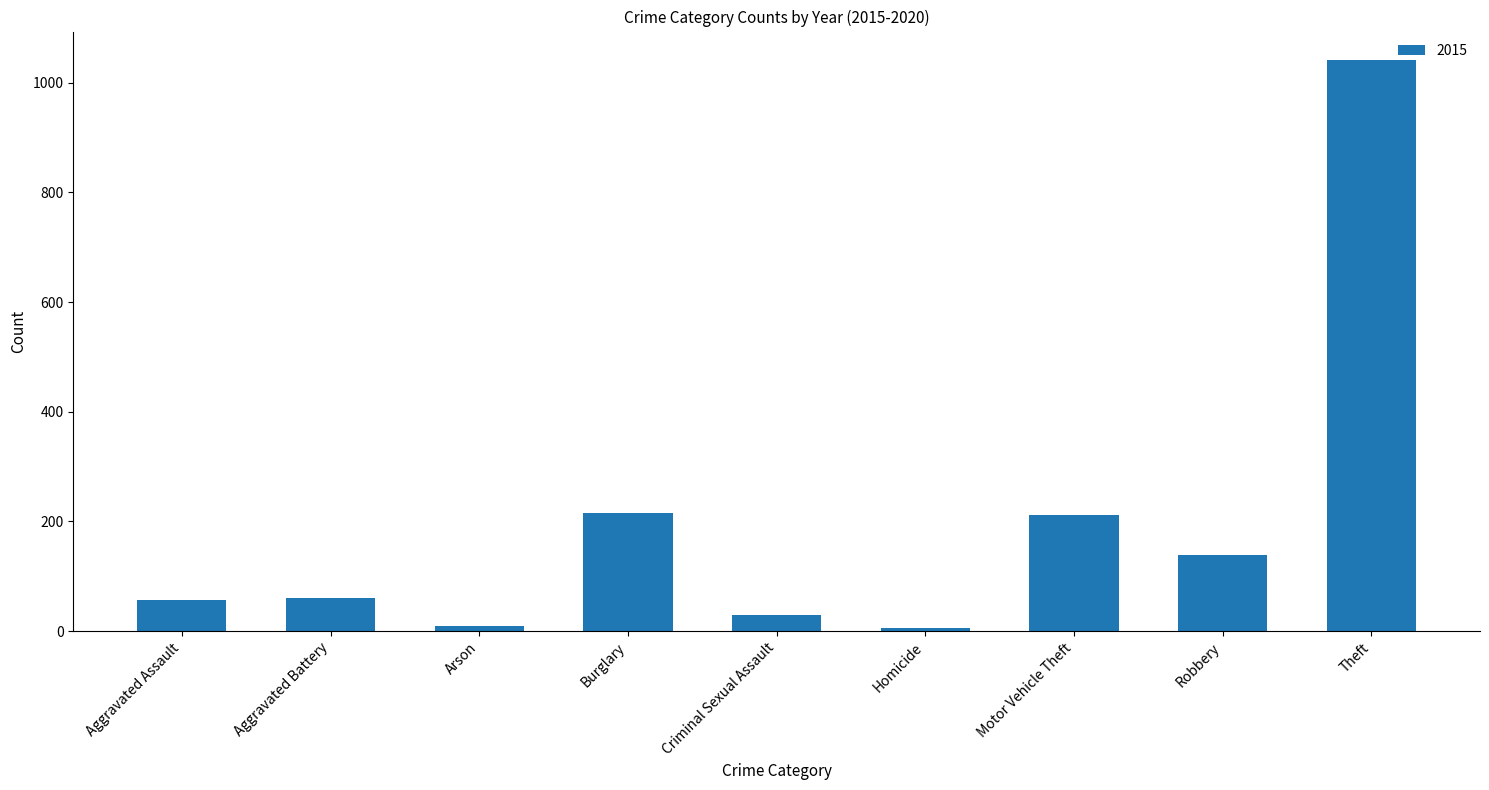

What is the label of the 6th bar from the left?

Homicide